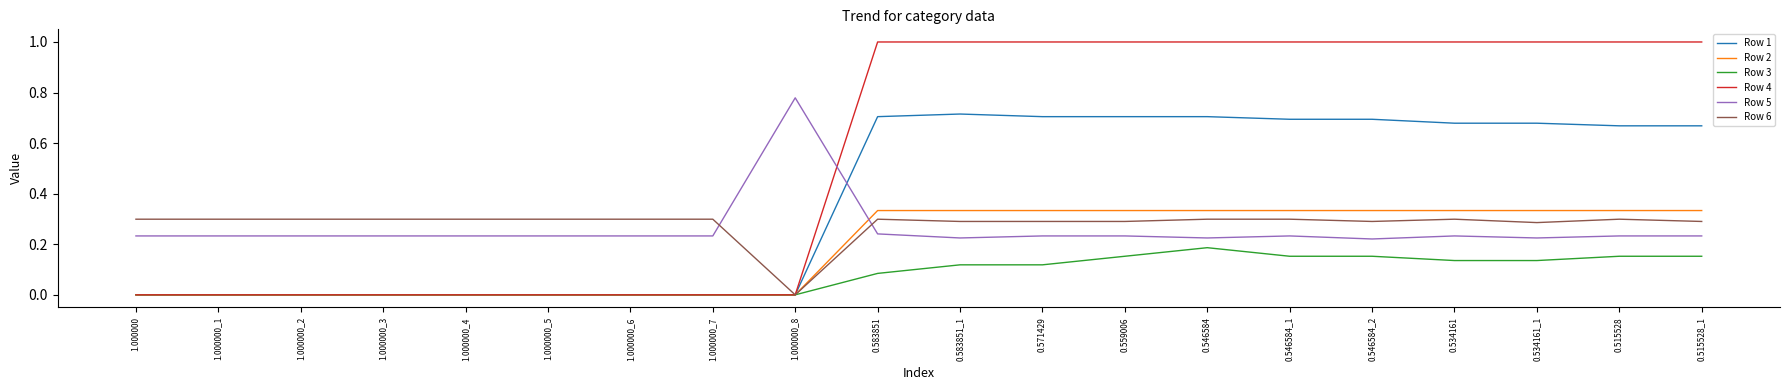

Rank the series at 0.534161_1 from highest to lowest value.

Row 4, Row 1, Row 2, Row 6, Row 5, Row 3